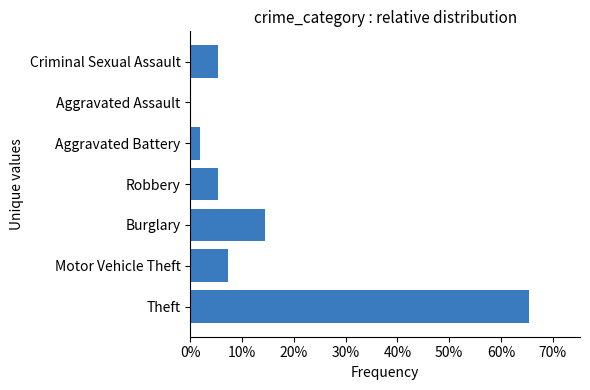

Are the bars horizontal?

Yes